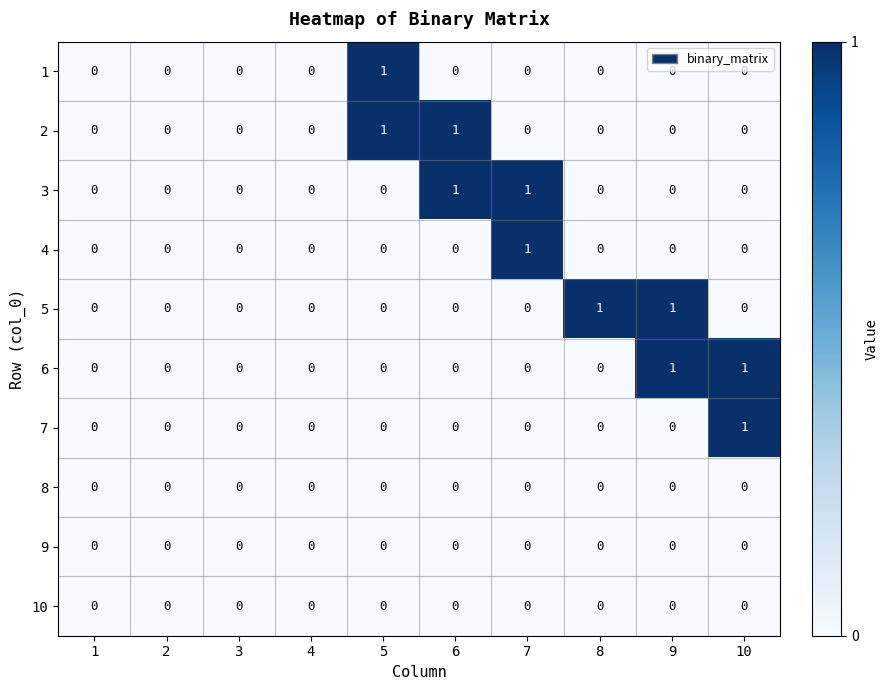

Is the value of 7 at 10 greater than the value of 2 at 2?

Yes